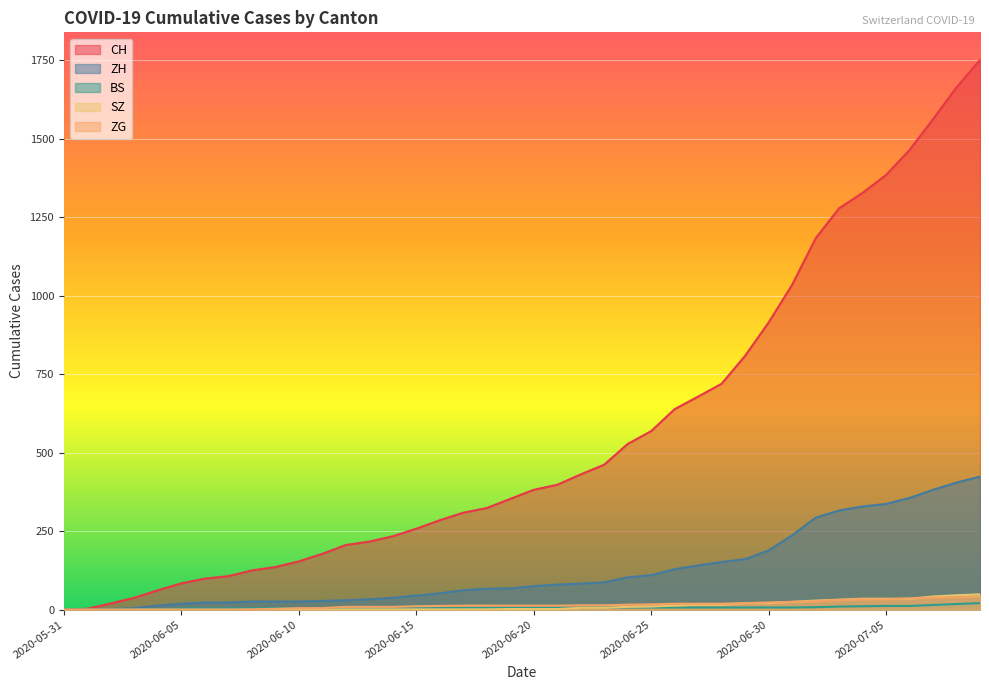

What are all the series names shown in the legend?

CH, ZH, BS, SZ, ZG